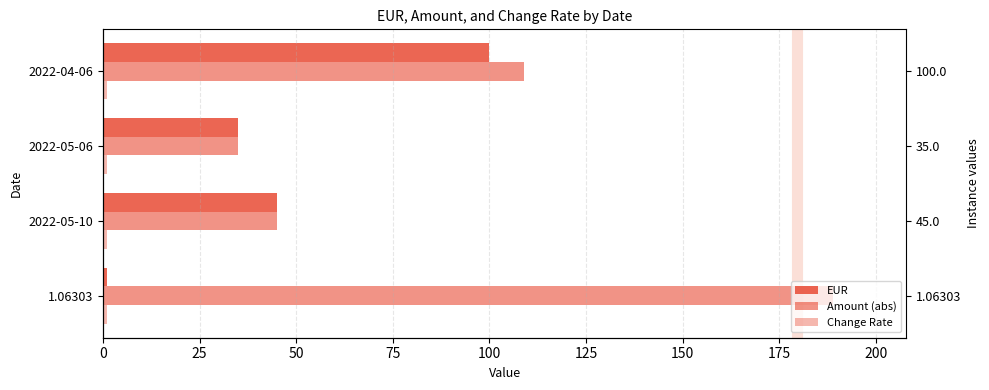

Rank the series by their average value, from highest to lowest.

Amount (abs), EUR, Change Rate